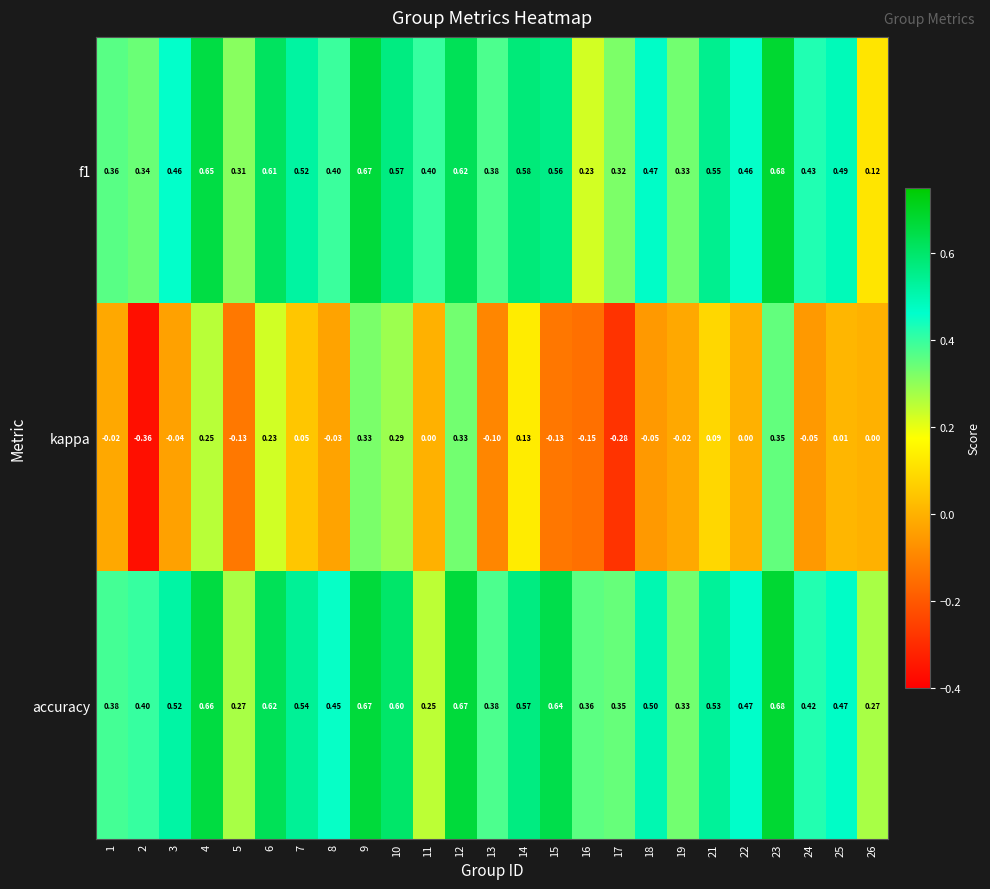

Is the value of accuracy at 23 greater than the value of kappa at 26?

Yes